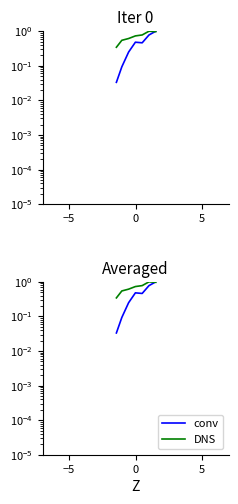

What is the value of the DNS point at the 3rd from the left?

0.6